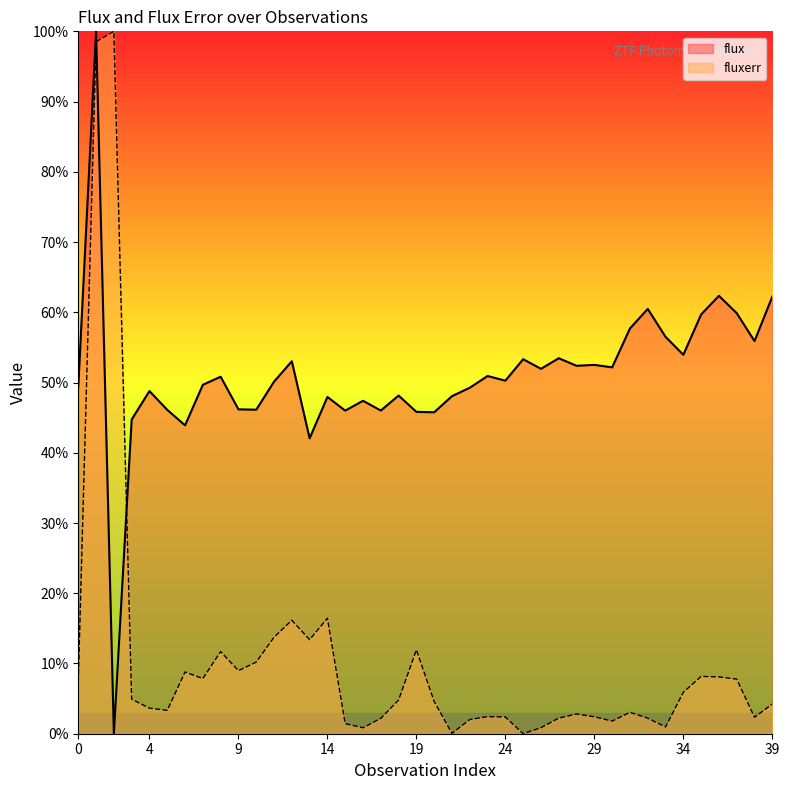

Between 9 and 19, which series saw the biggest shift?

fluxerr